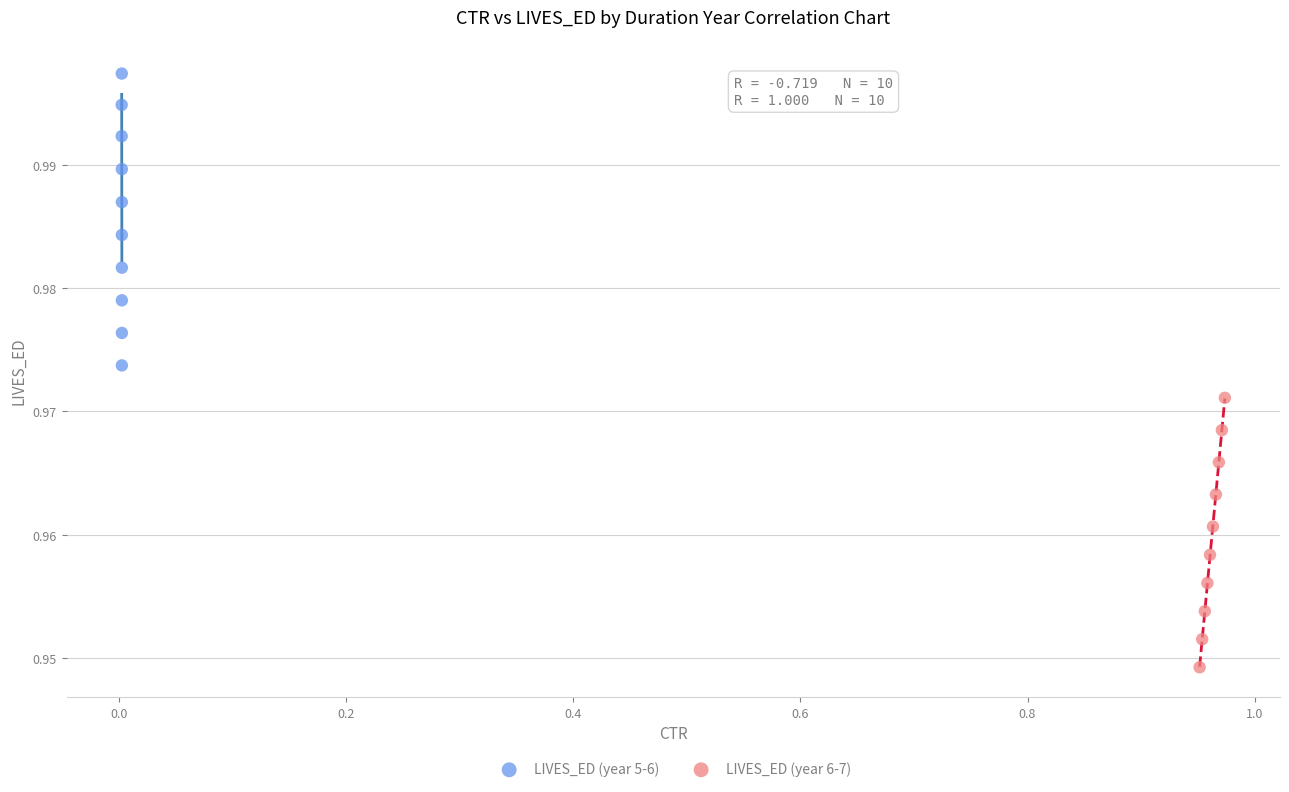

Which series contains the highest Y value?

LIVES_ED (year 5-6)